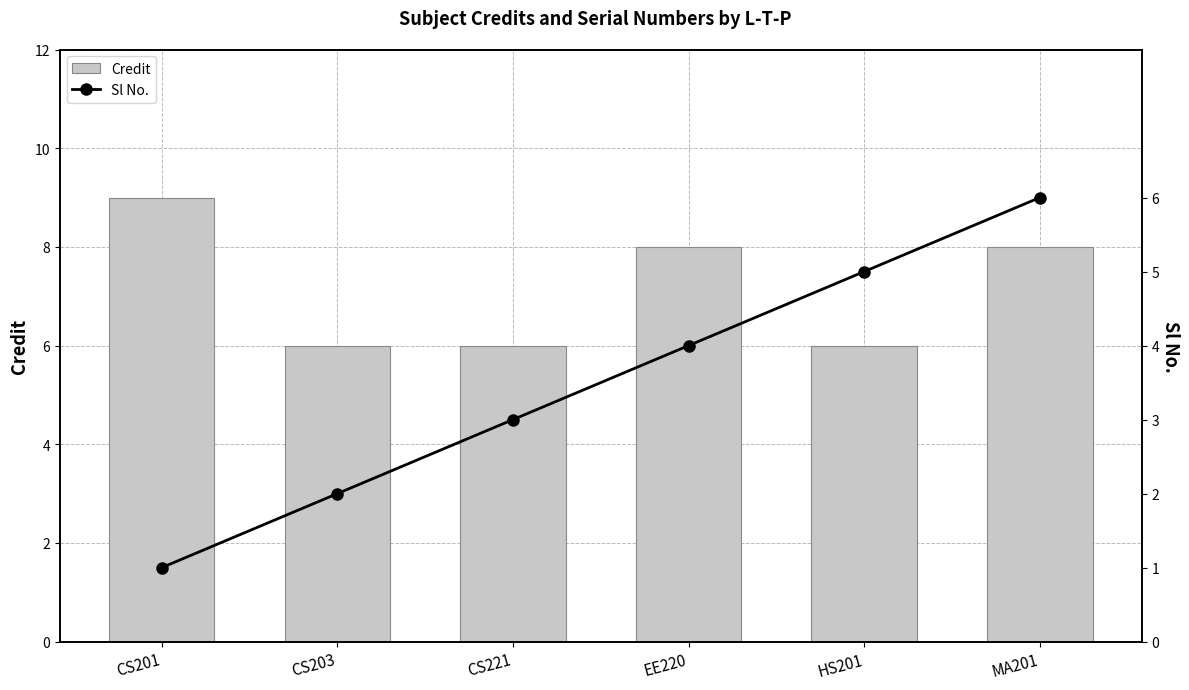

How many values in the Sl No. series are below 4?

3